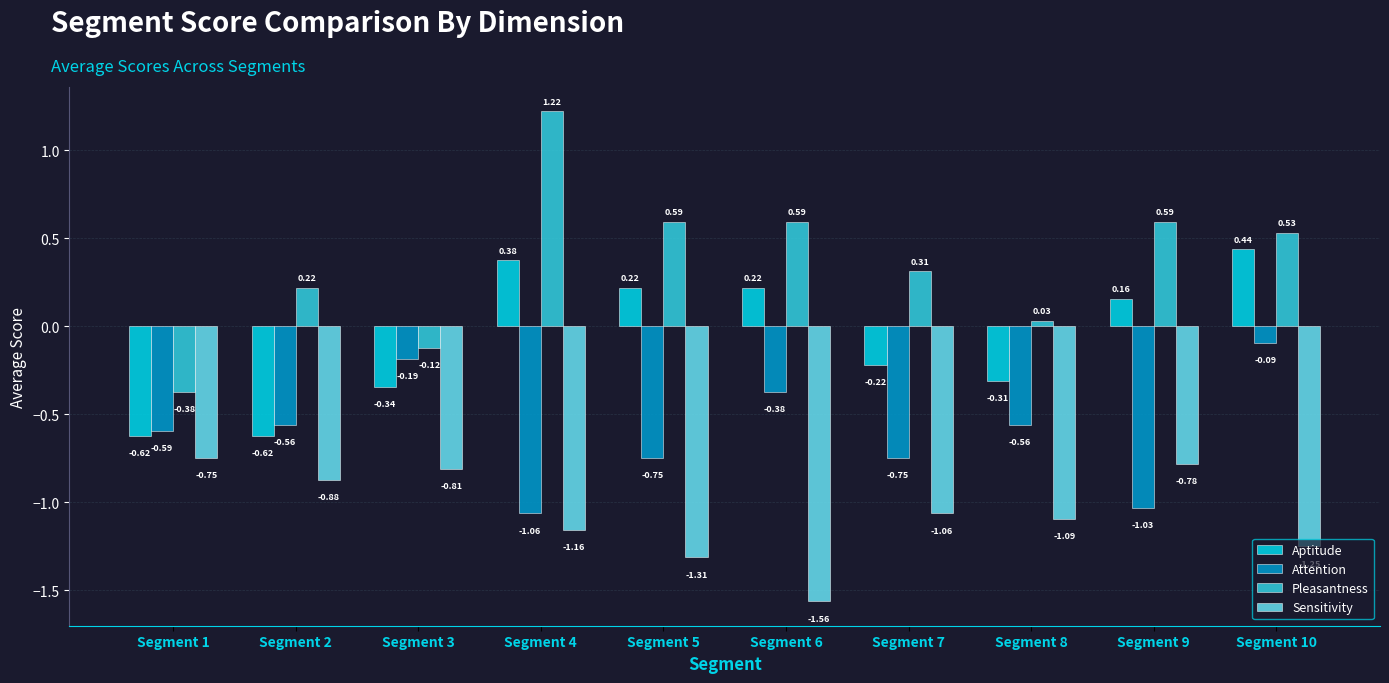

List the series in order of their peak value, lowest first.

Sensitivity, Attention, Aptitude, Pleasantness